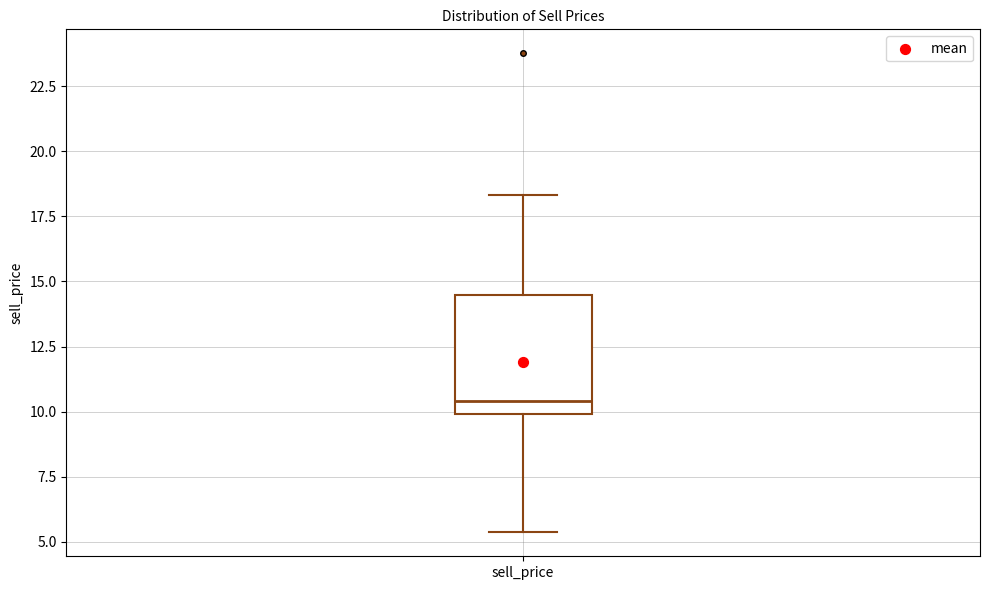

Where does the lower whisker of the box for sell_price end on the y-axis? The values are not printed on the chart, so give them approximately, as read against the axis.

5.5